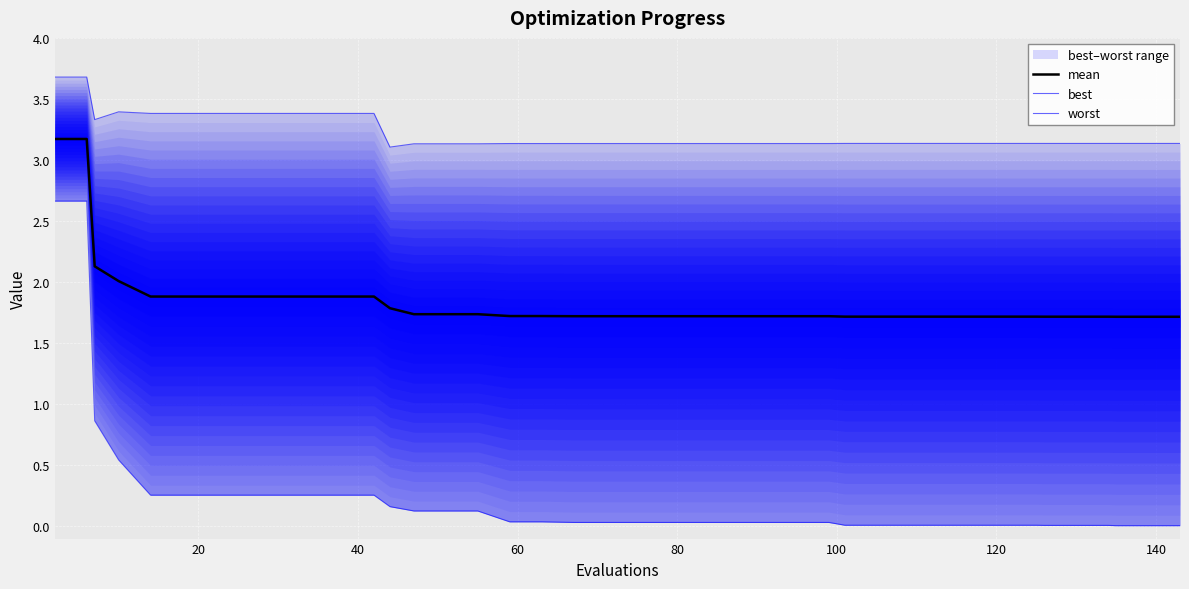

True or false: mean and worst cross at least once.

False